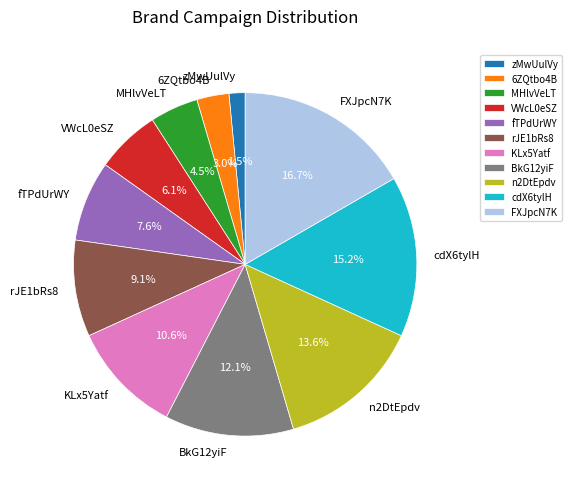

To the nearest percent, what portion does BkG12yiF represent?

12%